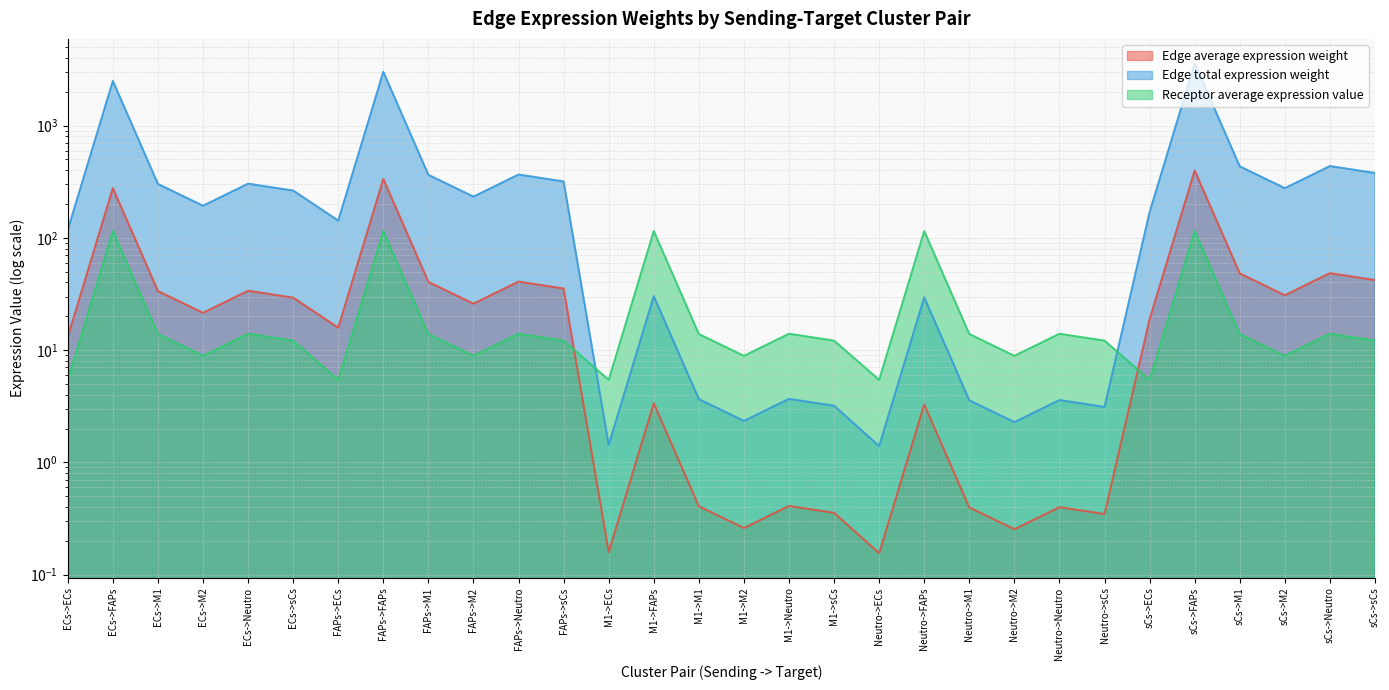

What is the value of the Receptor average expression value point at the 4th from the left?

8.9